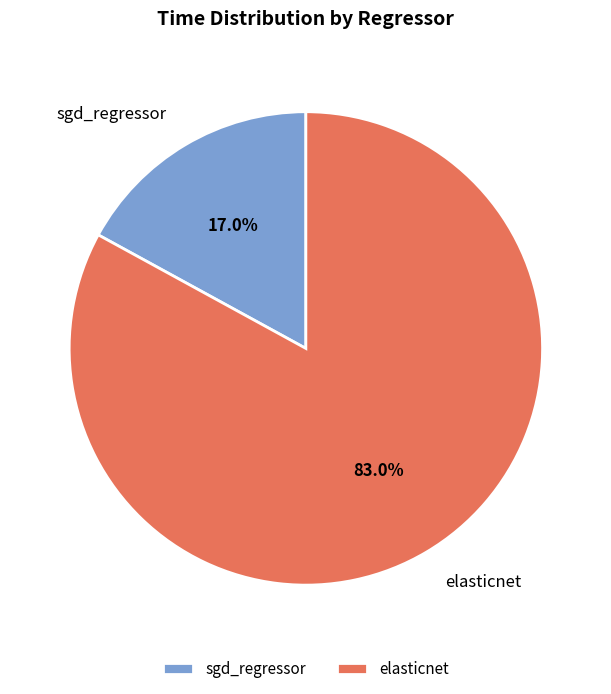

To the nearest percent, what portion does sgd_regressor represent?

17%